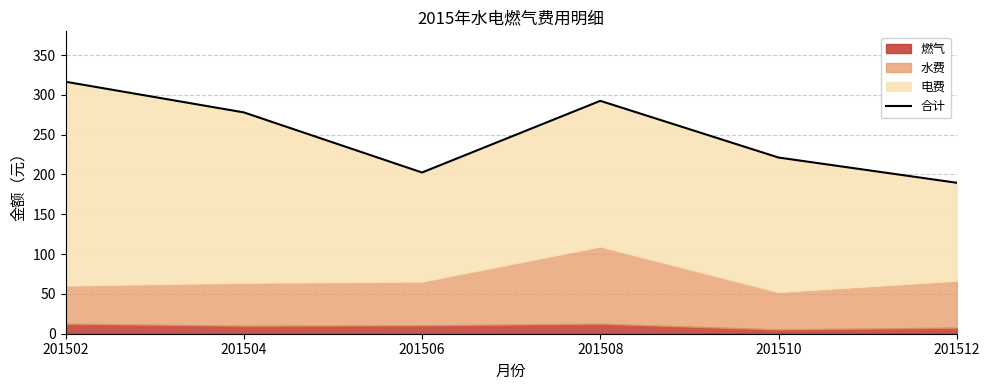

What value does the data have at 201512?

189.6